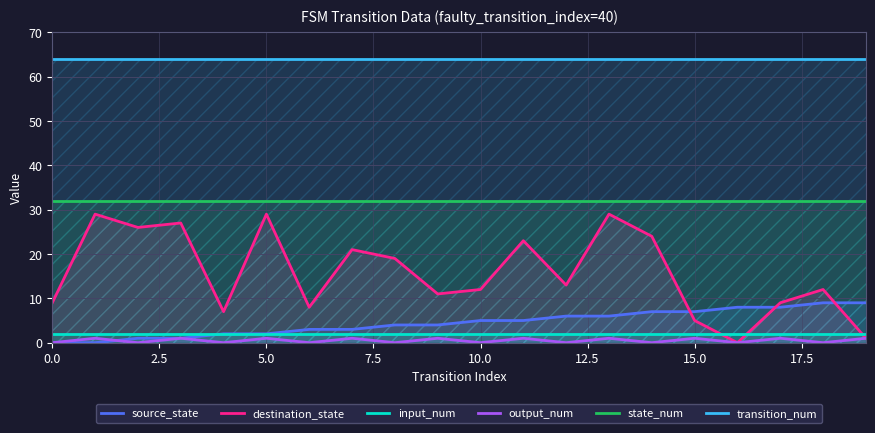

Reading left to right, what are all the values shown in this chart?

source_state: 0	0	1	1	2	2	3	3	4	4	5	5	6	6	7	7	8	8	9	9
destination_state: 9	29	26	27	7	29	8	21	19	11	12	23	13	29	24	5	0	9	12	1
input_num: 2	2	2	2	2	2	2	2	2	2	2	2	2	2	2	2	2	2	2	2
output_num: 0	1	0	1	0	1	0	1	0	1	0	1	0	1	0	1	0	1	0	1
state_num: 32	32	32	32	32	32	32	32	32	32	32	32	32	32	32	32	32	32	32	32
transition_num: 64	64	64	64	64	64	64	64	64	64	64	64	64	64	64	64	64	64	64	64